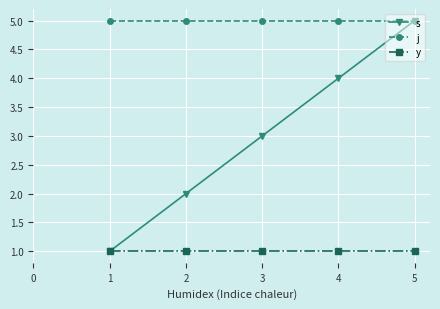

True or false: y has more than 2 points higher than both neighbors.

False